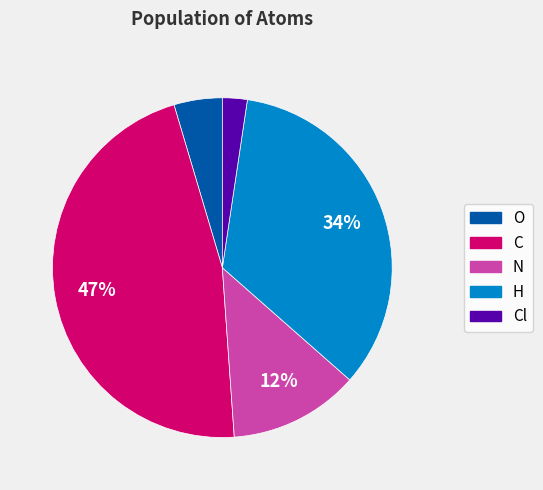

Is there a majority slice in this chart?

No